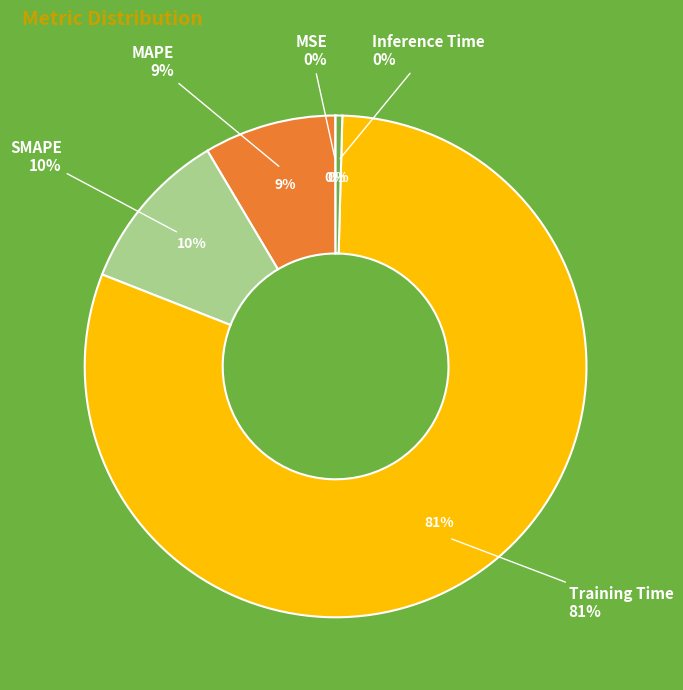

Which category has the smallest portion of the pie?

MSE